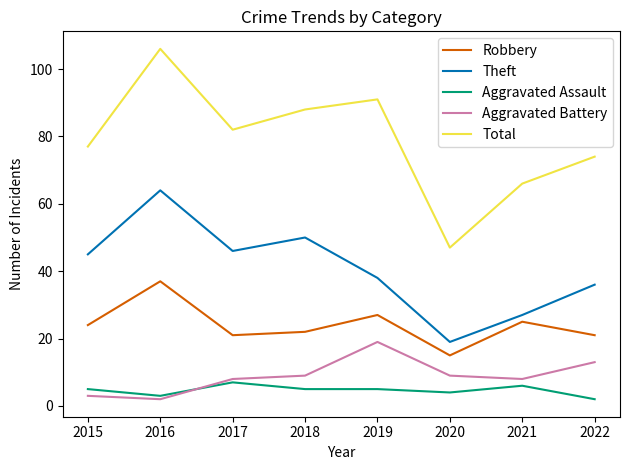

At which label does Robbery reach its peak?

2016